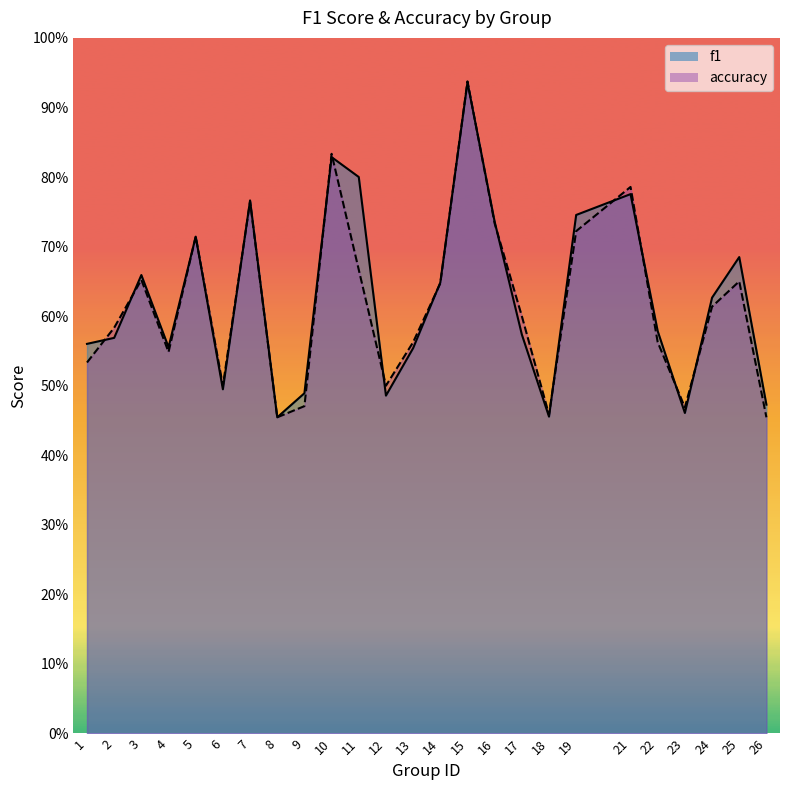

Which label corresponds to the smallest value in the chart?

8